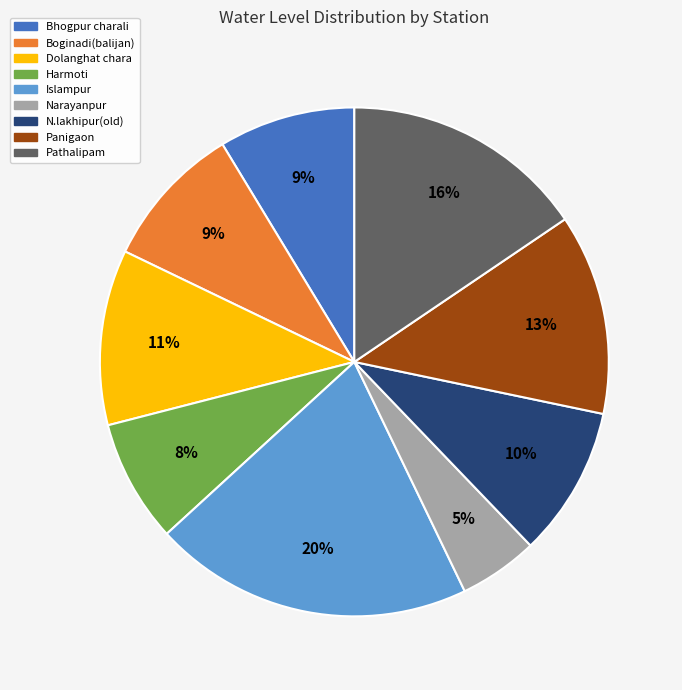

Combined, do Narayanpur and Boginadi(balijan) account for over 50%?

No